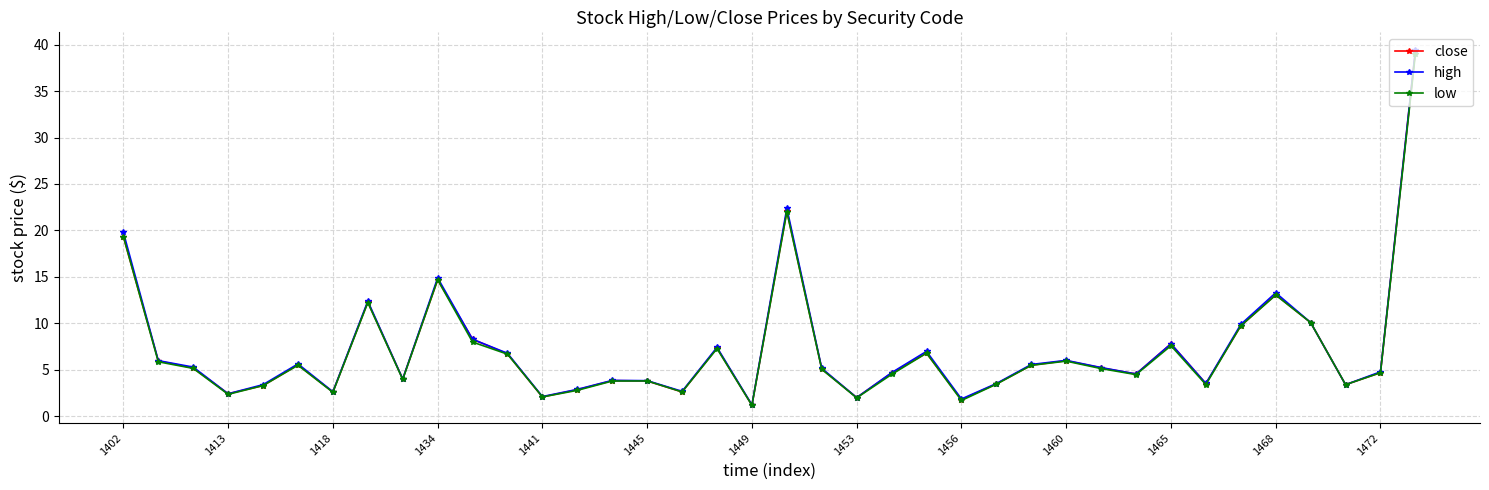

What is the value of the close point at the 5th from the left?

3.3